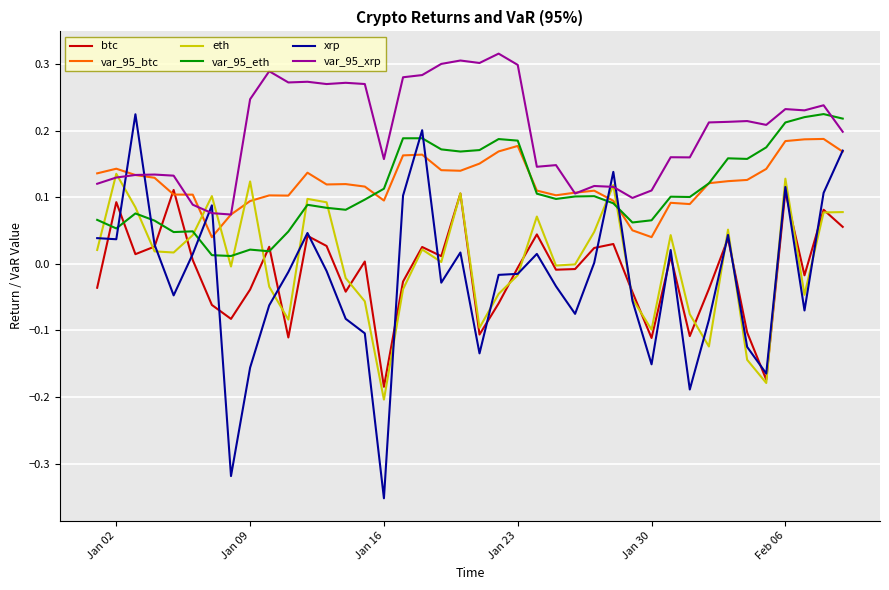

Which series has the widest spread of values?

xrp